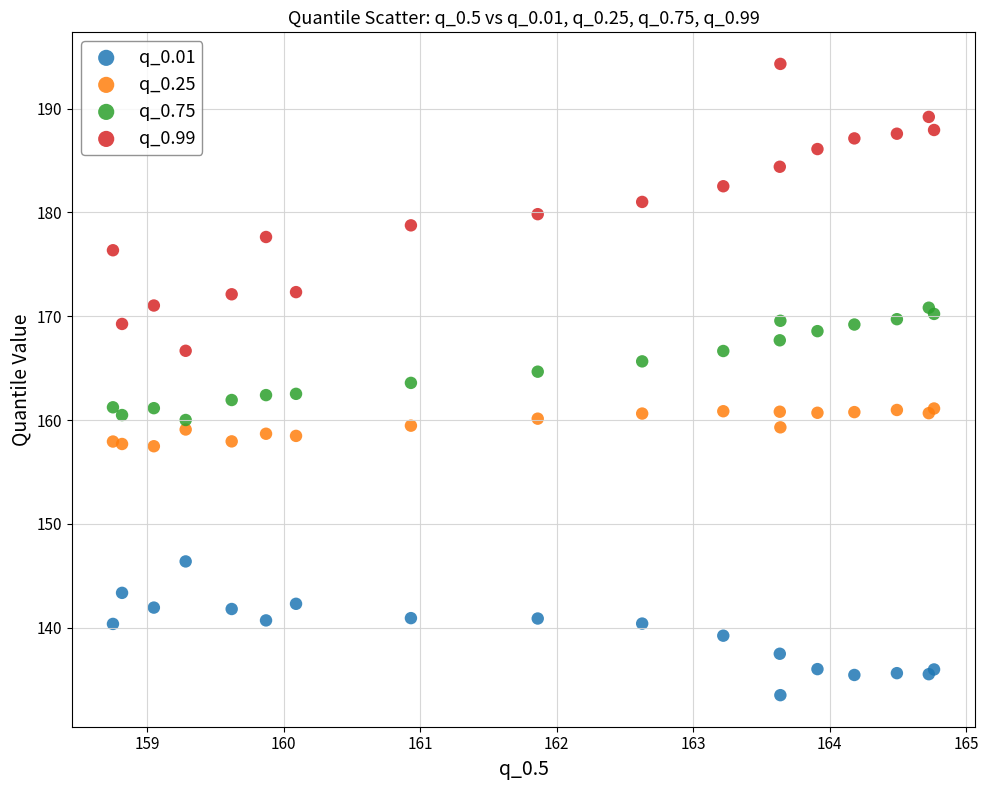

Which series reaches the maximum Y coordinate?

q_0.99